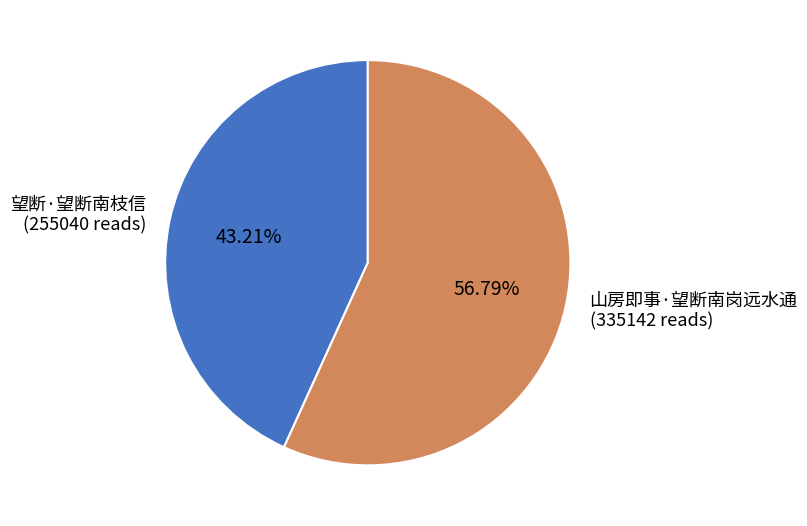

True or false: 山房即事·望断南岗远水通 accounts for 57% of the total.

True